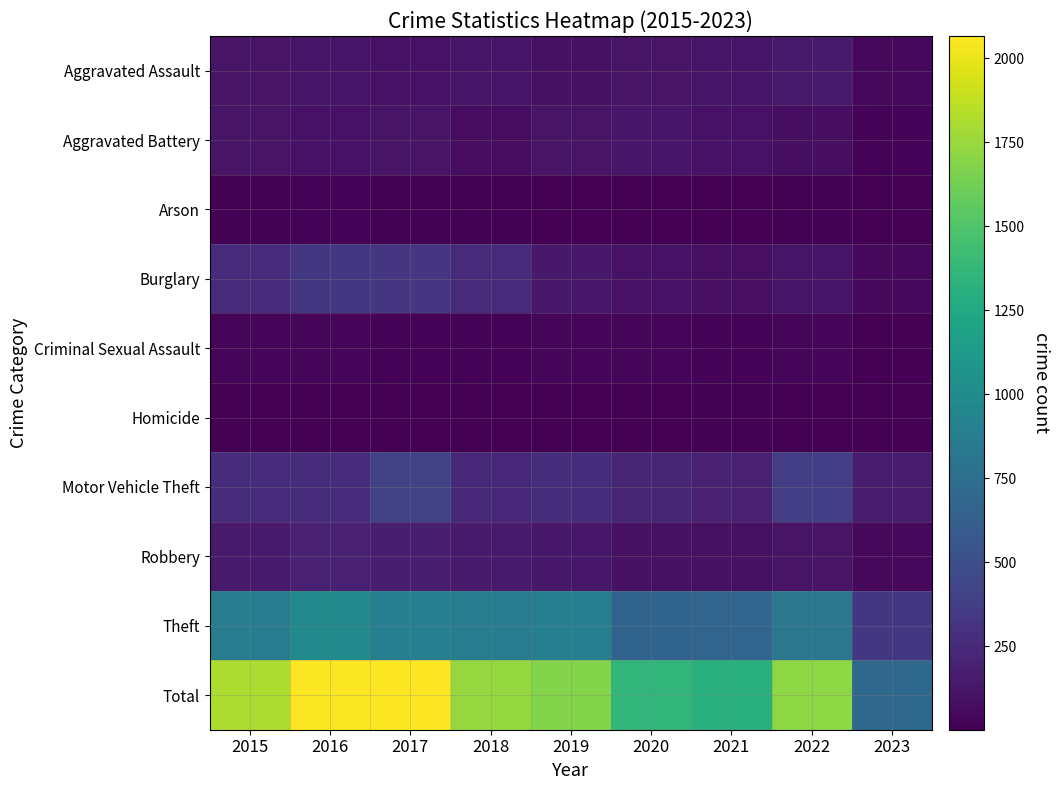

What is the total value across all series at 2023?

1382